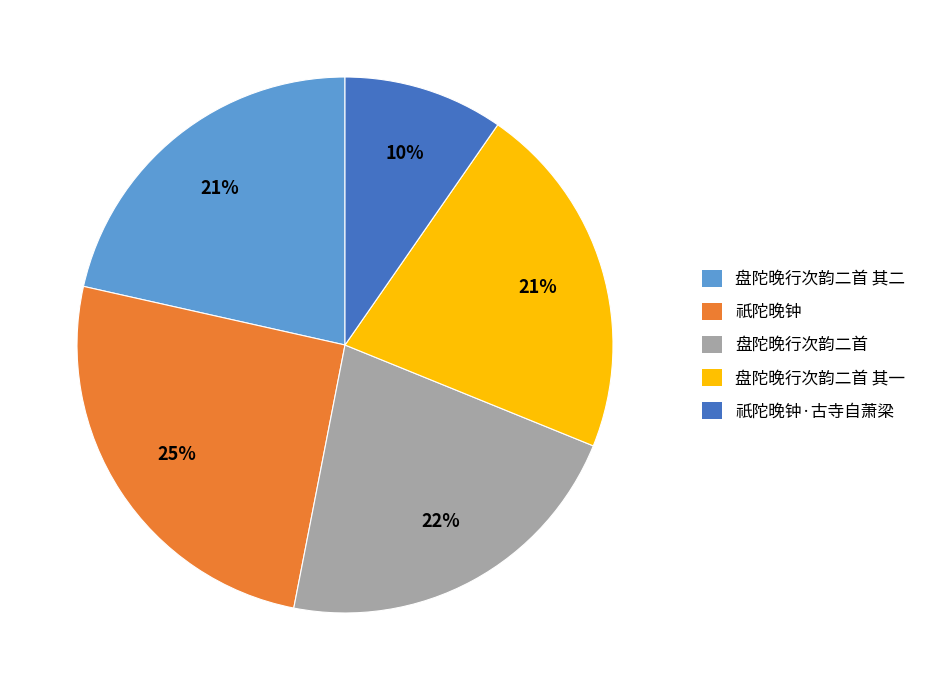

To the nearest percent, what portion does 盘陀晚行次韵二首 其一 represent?

21%